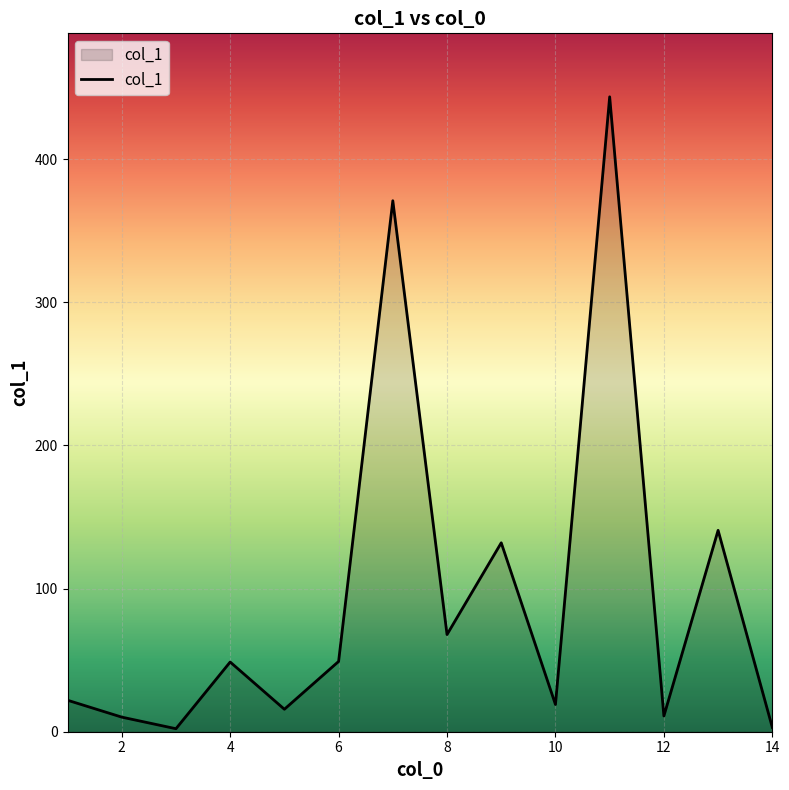

What is the greatest value displayed?

443.6